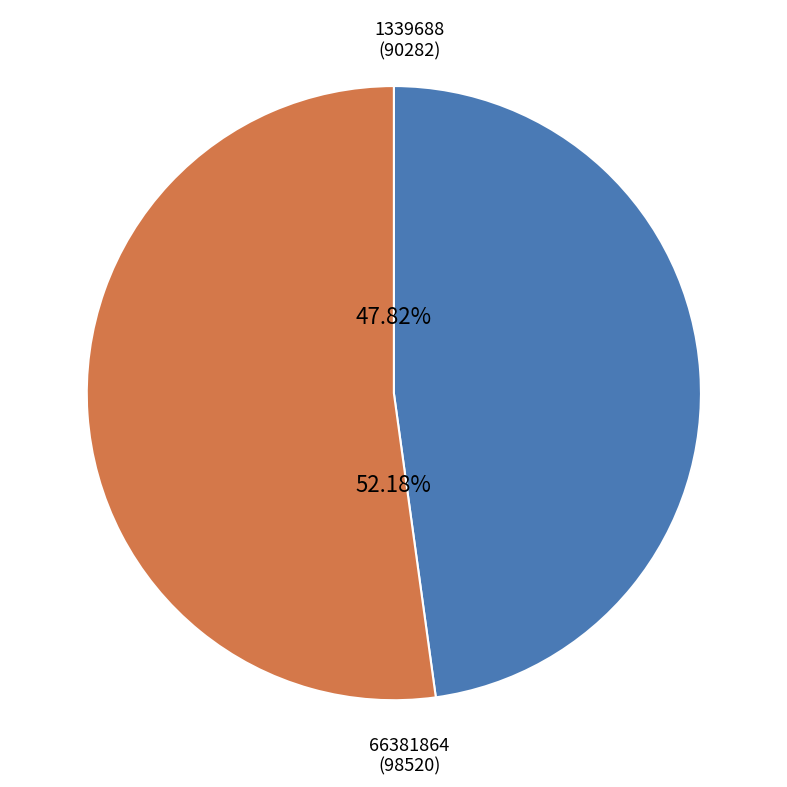

Is there a majority slice in this chart?

Yes